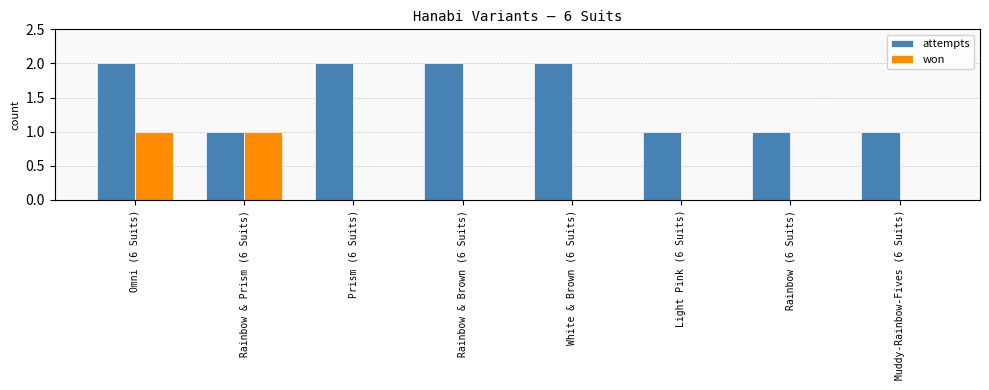

Is the value of attempts at Omni (6 Suits) greater than the value of won at Omni (6 Suits)?

Yes